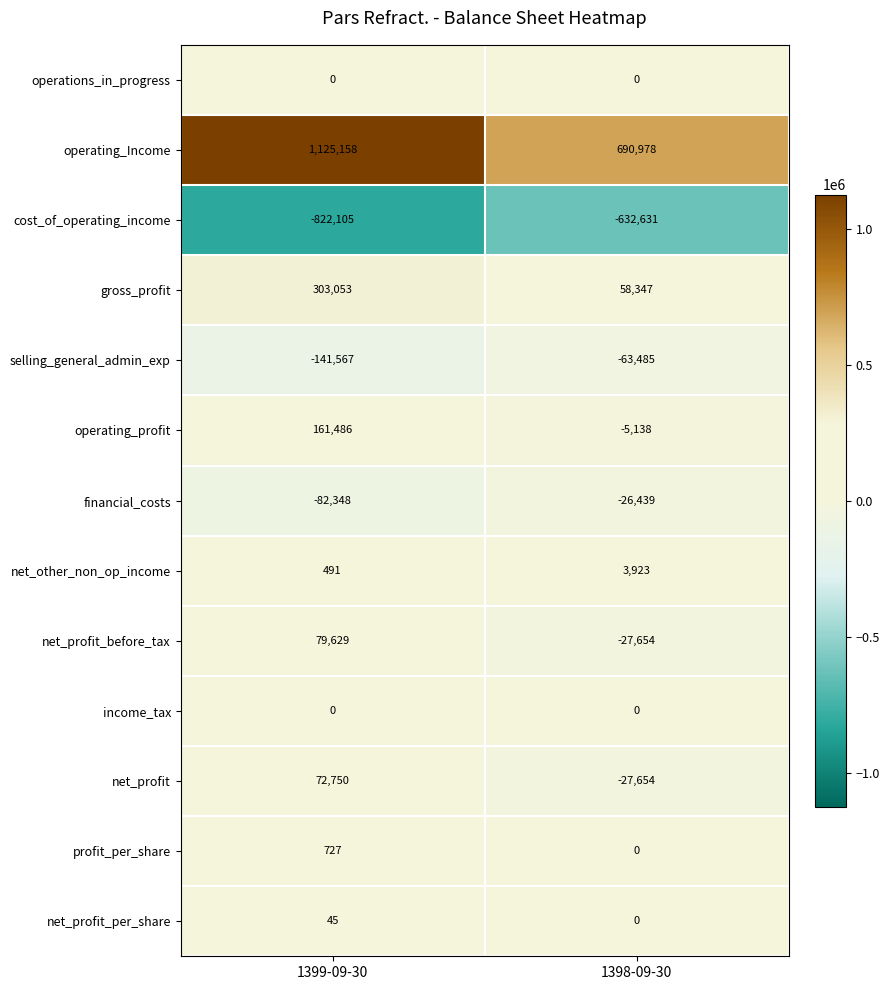

The value of financial_costs at 1398-09-30 is -26439. True or false?

True